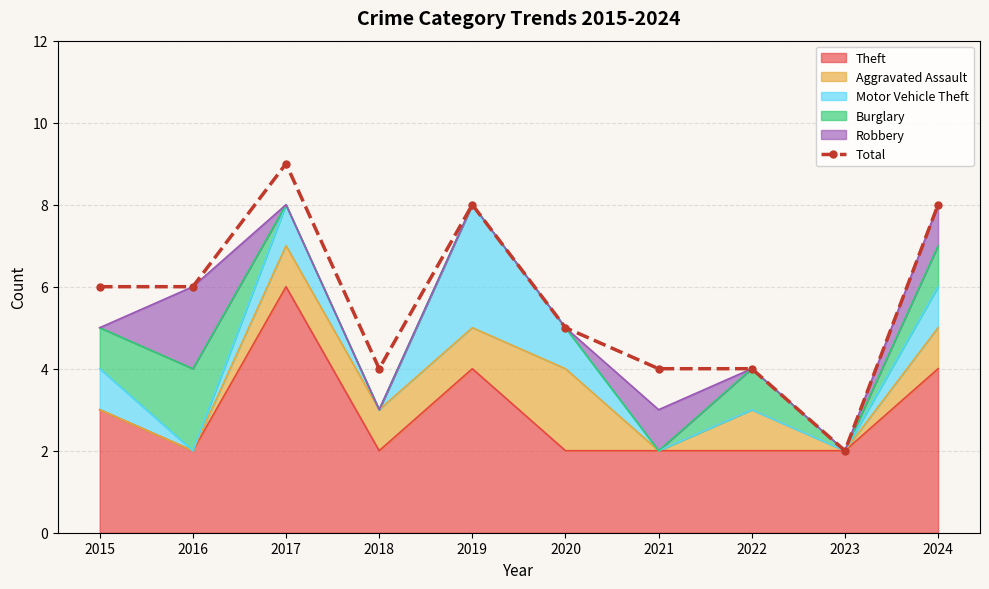

Reading left to right, transcribe all the data shown in this chart.

6	6	9	4	8	5	4	4	2	8